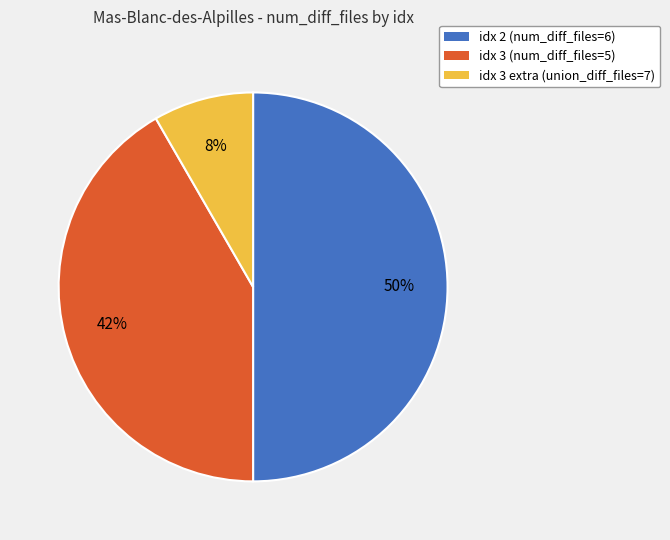

What is the largest slice in the pie chart?

idx 2 (num_diff_files=6)